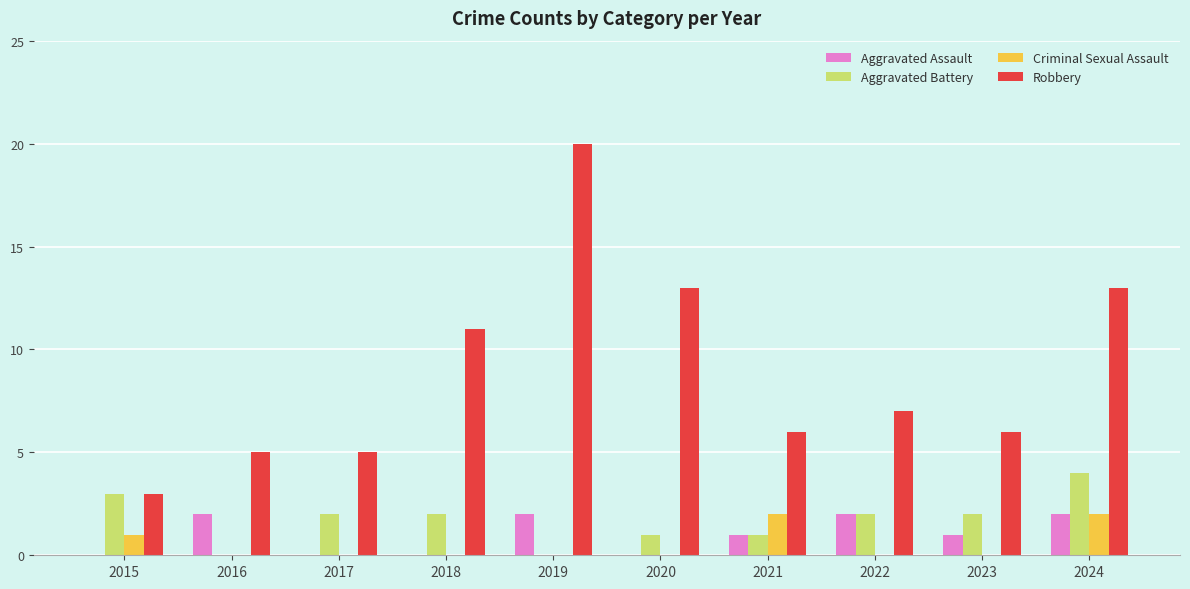

How many groups of bars are there?

10